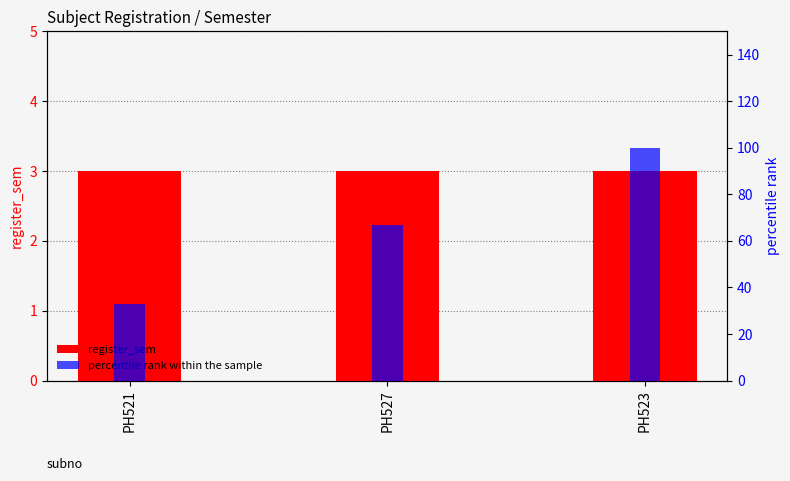

Which series has the largest range (max minus min)?

percentile rank within the sample